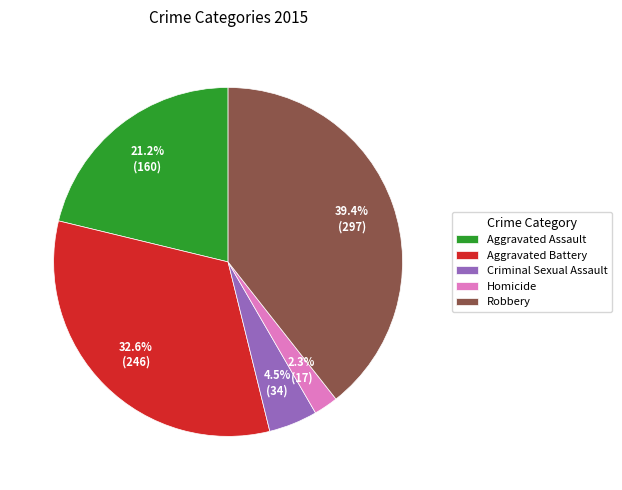

Is there any slice that represents more than half of the pie?

No